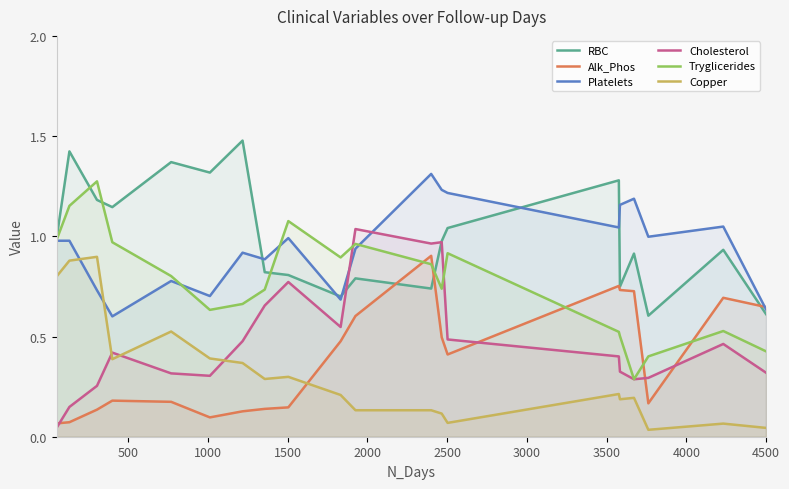

True or false: Alk_Phos and Cholesterol intersect in this chart.

True